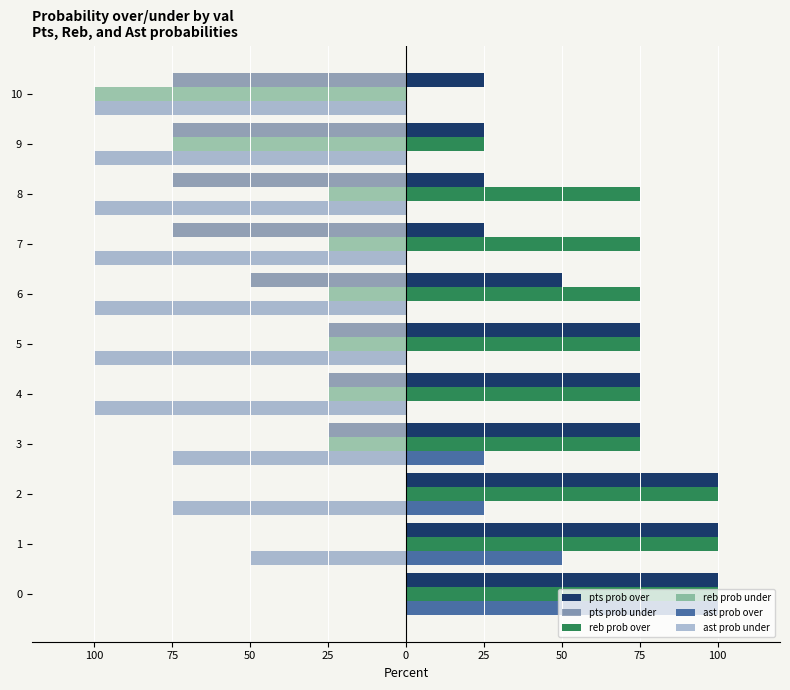

How many negative values does the pts prob under series have?

8